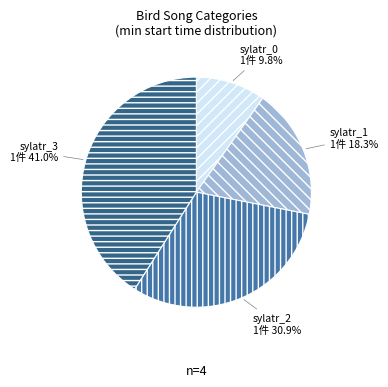

Does any single category account for the majority?

No